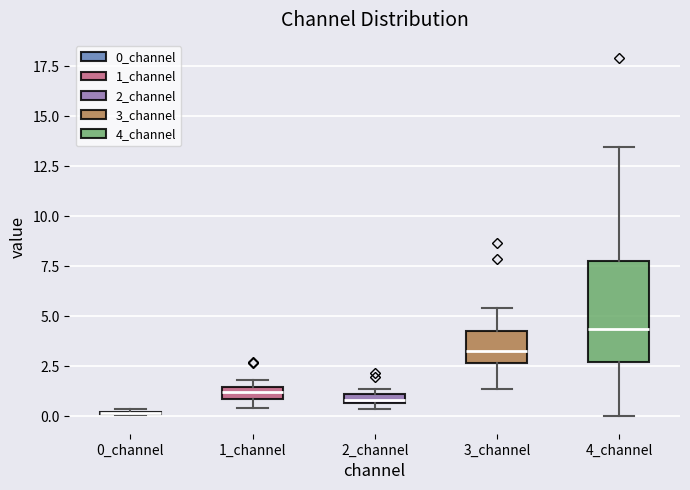

Where is the lower edge of the box for 2_channel on the y-axis? The values are not printed on the chart, so give them approximately, as read against the axis.

0.5